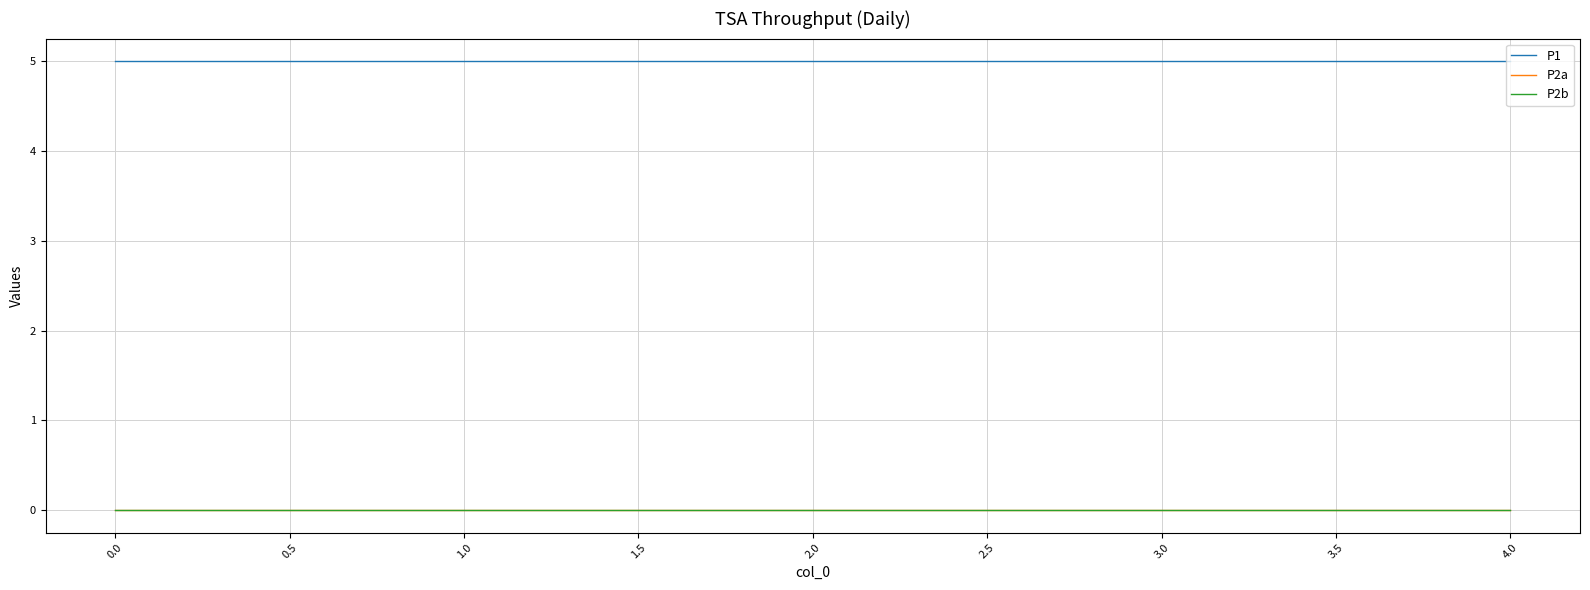

What is the value of the P1 point at the 1st from the left?

5